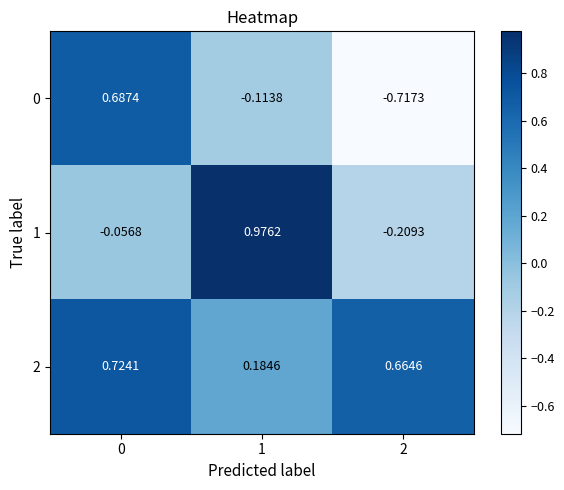

Is the value of 0 at 2 greater than the value of 2 at 0?

No